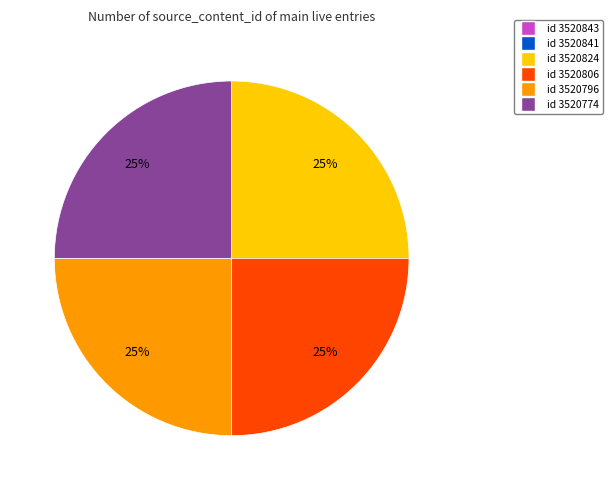

To the nearest percent, what percentage of the pie is id 3520774?

25%